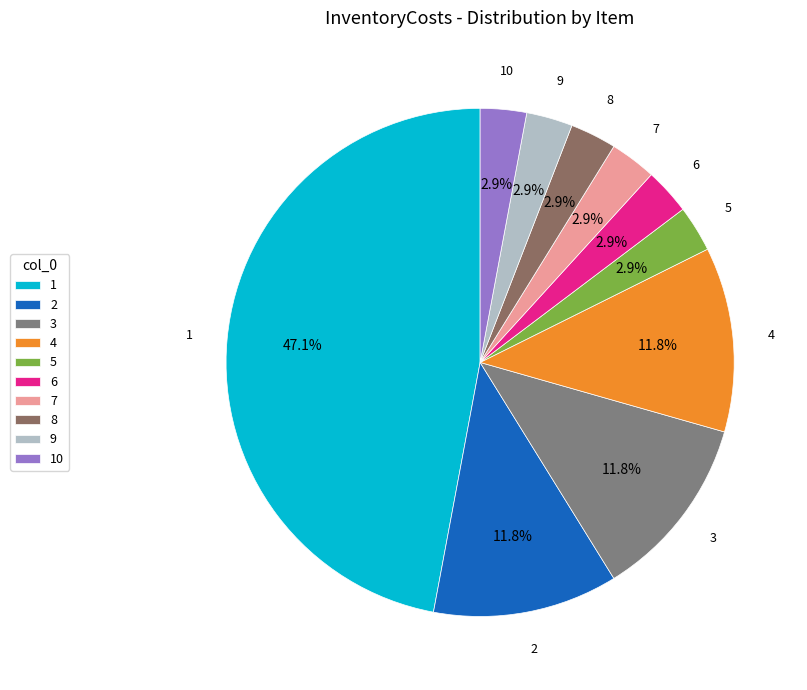

Is there a majority slice in this chart?

No